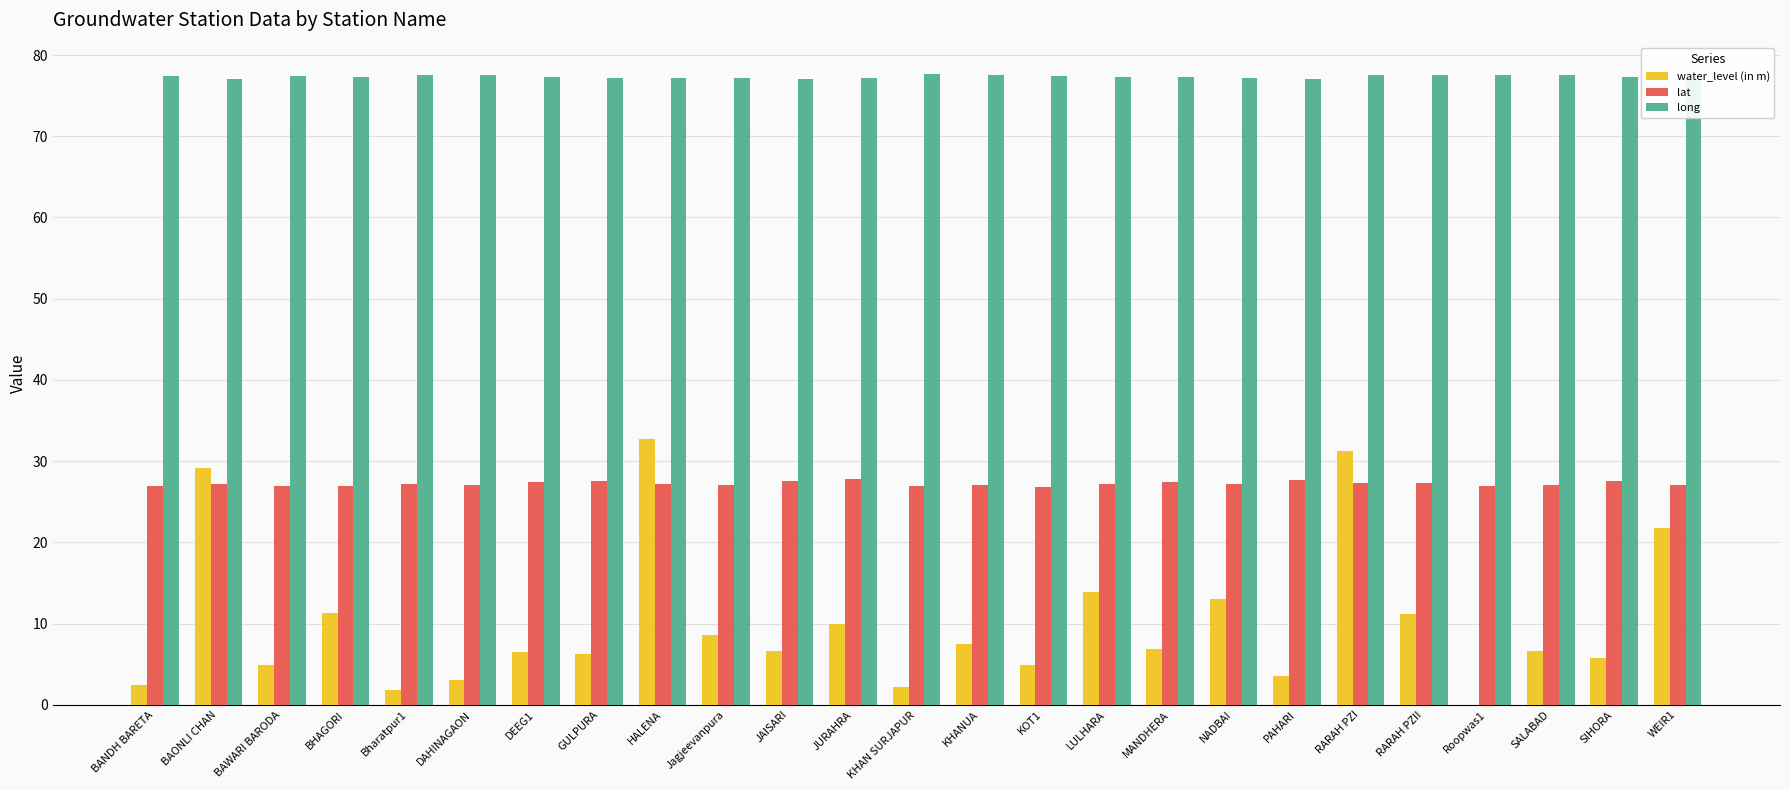

What is the sum of the lat values at RARAH PZI and BHAGORI?

54.3